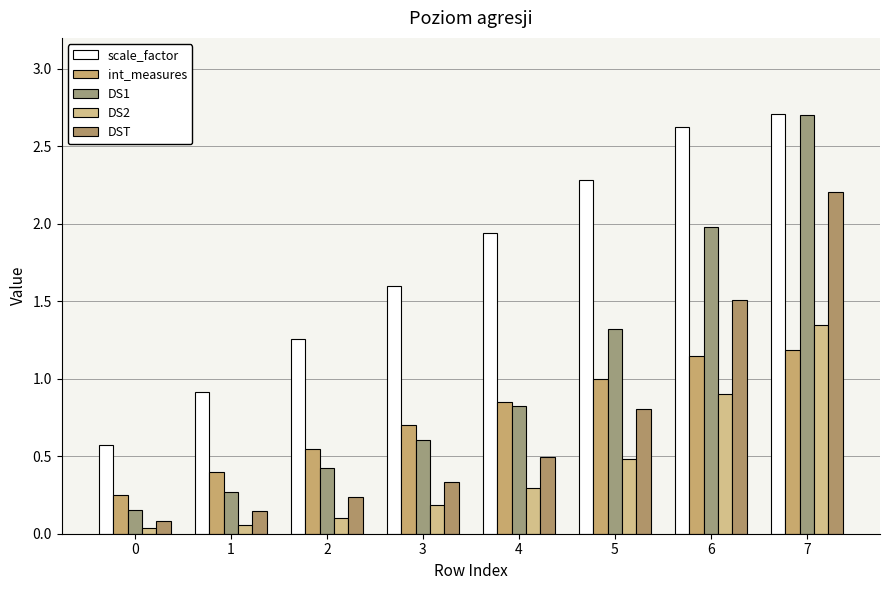

How many bars are there in each group?

5